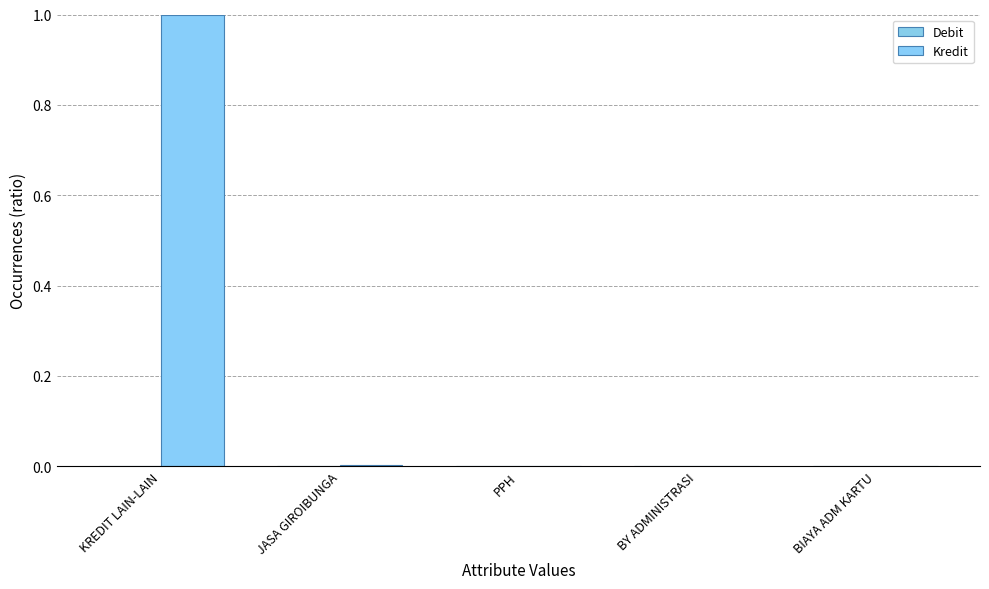

Are the bars horizontal?

No